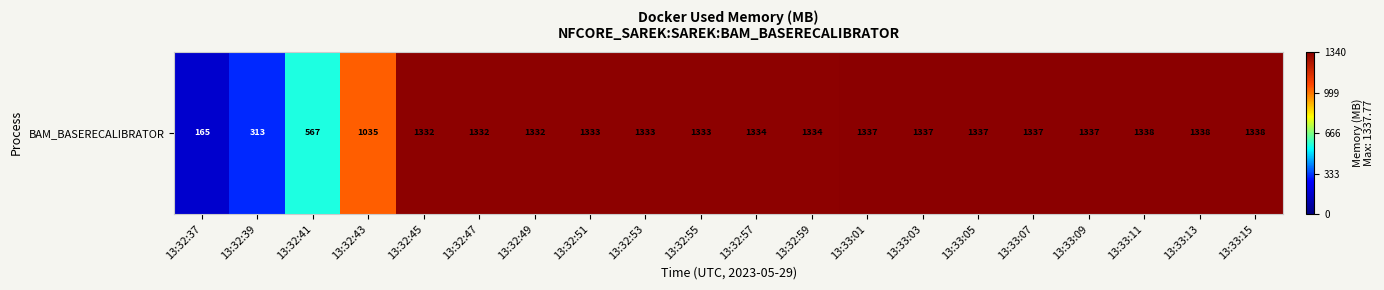

The chart shows a value of 1337.7 at 13:33:13. True or false?

True